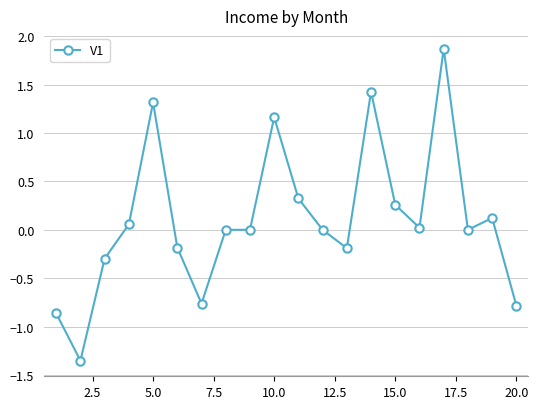

What is the greatest value displayed?

1.9